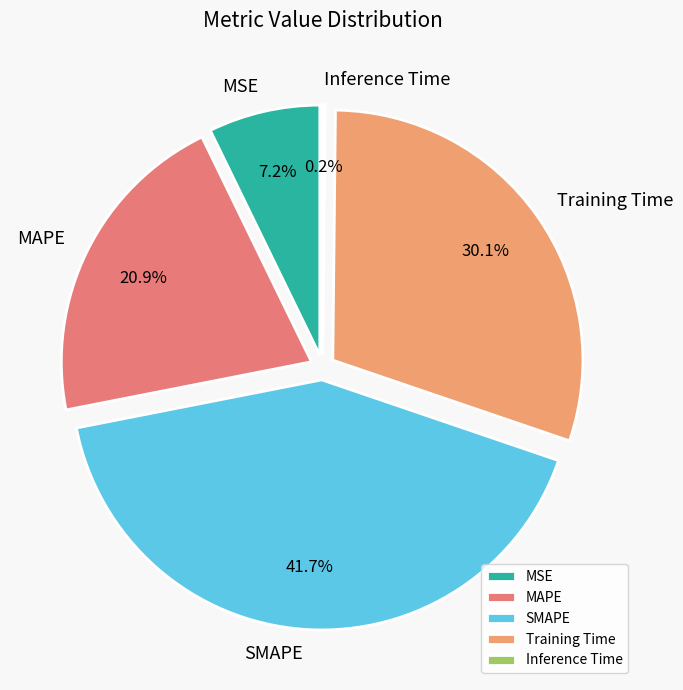

Combined, what portion of the pie is Training Time and Inference Time?

30.2%